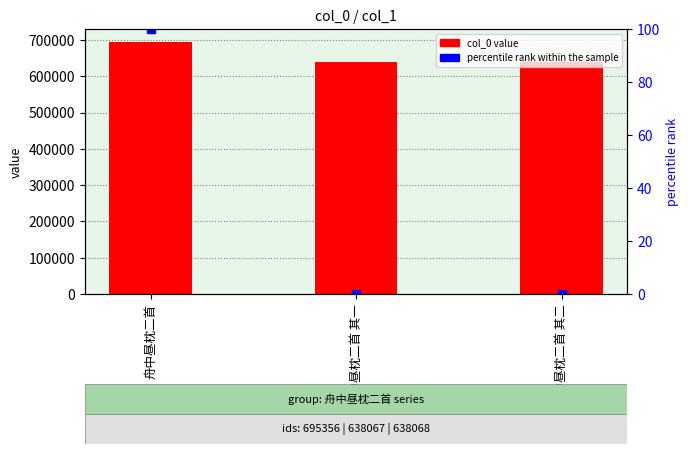

Reading right to left, transcribe all the data shown in this chart.

col_0 value: 638068.0	638067.0	695356.0
percentile rank within the sample: 0.0	0.0	100.0